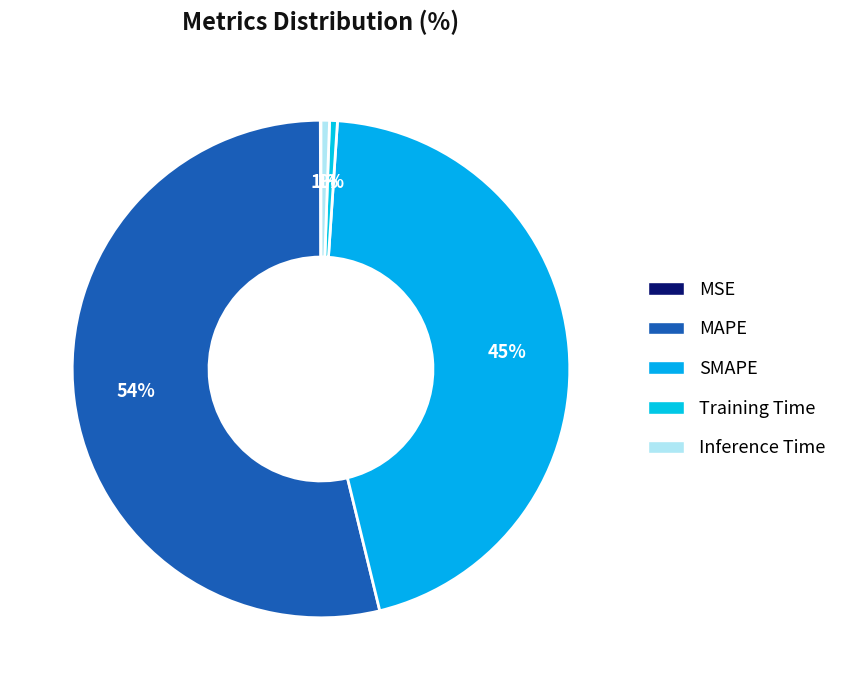

What is the total percentage of Inference Time and MAPE?

54.3%